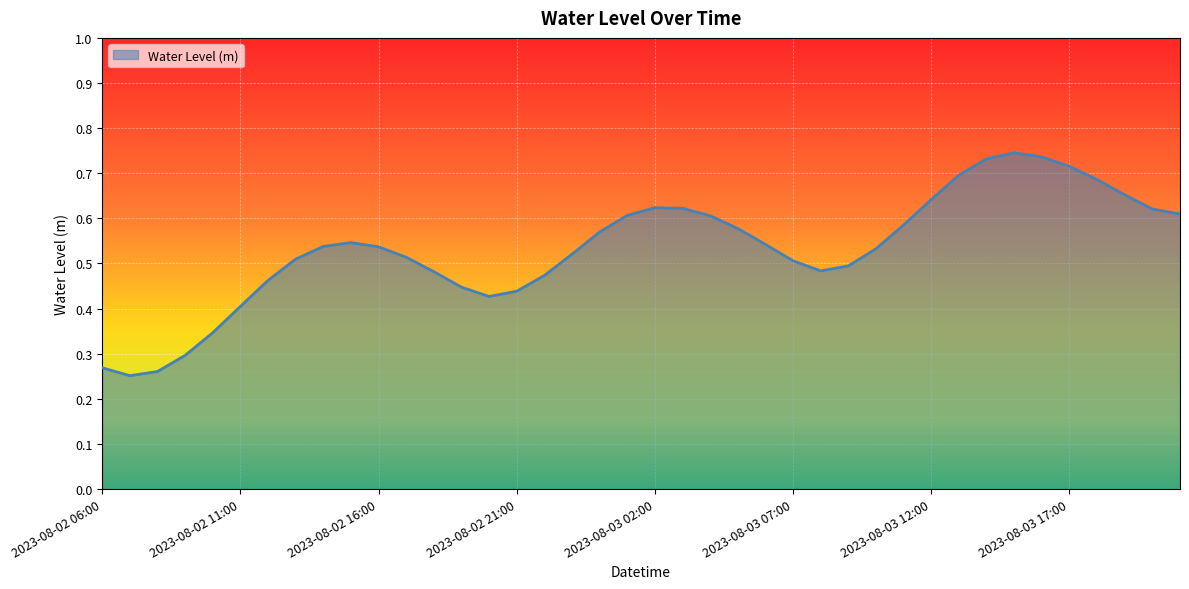

Is this an area chart (filled region under the line)?

Yes